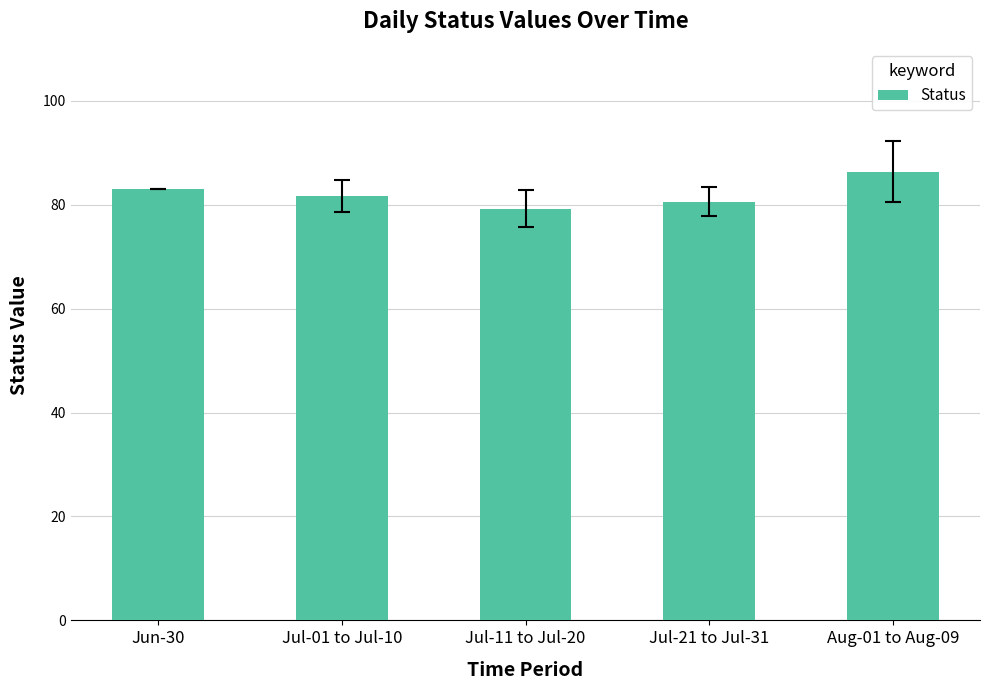

What is the change in value from Jul-21 to Jul-31 to Aug-01 to Aug-09?

+5.7